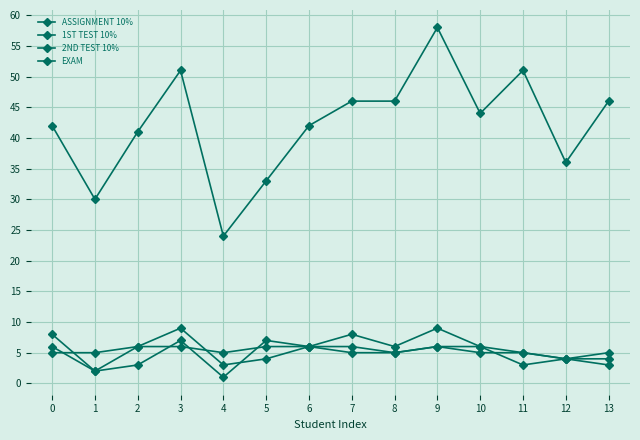

Does the chart have visible grid lines?

Yes